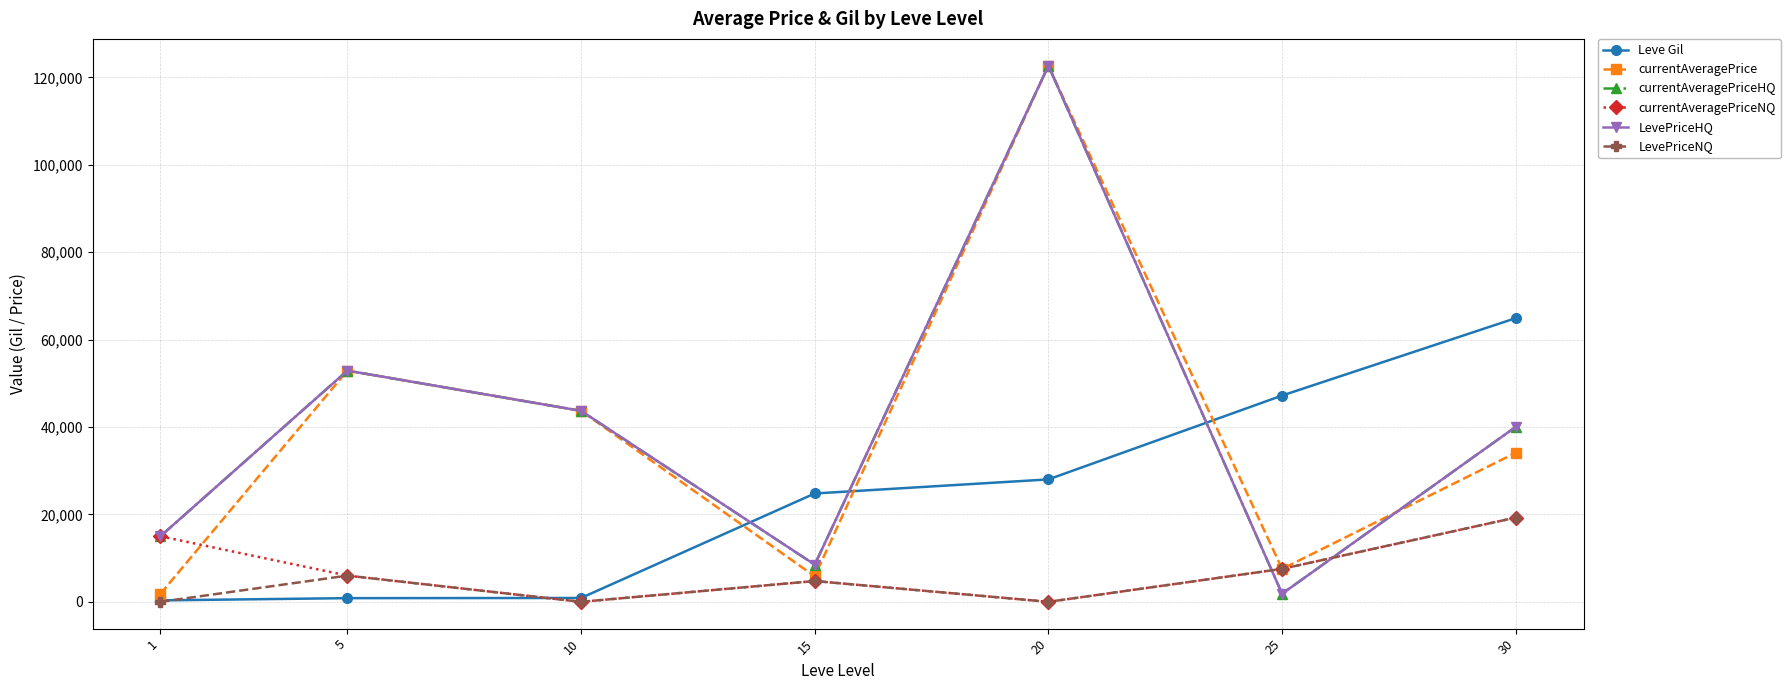

Is this an area chart (filled region under the line)?

No